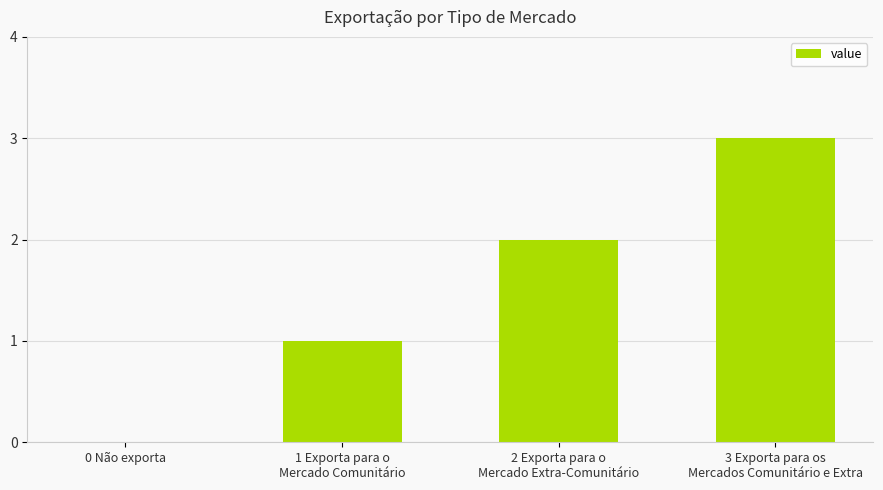

Reading right to left, list all the values displayed in this chart.

3	2	1	0